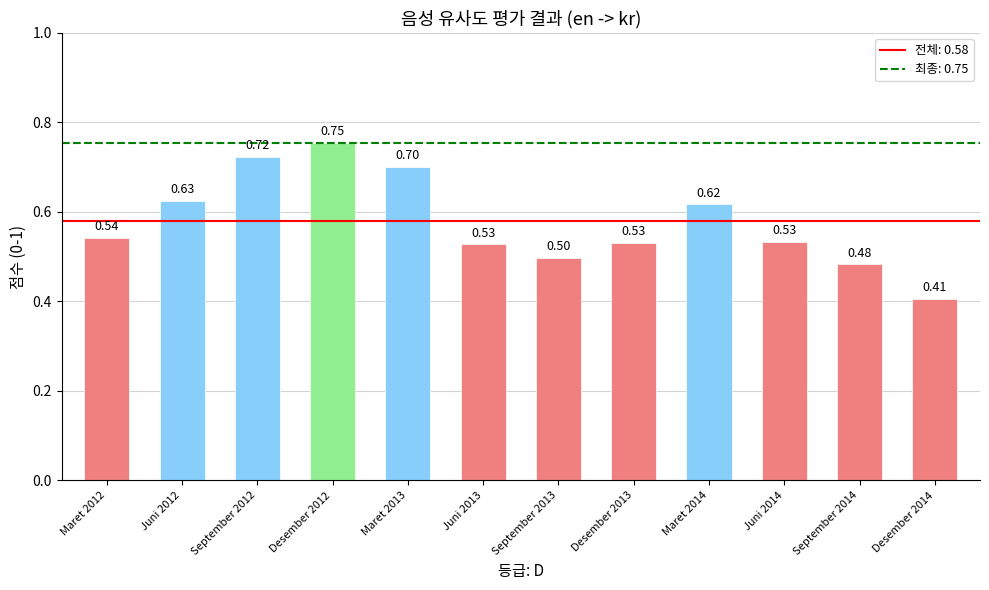

Count the values in the range 0 to 1.

12